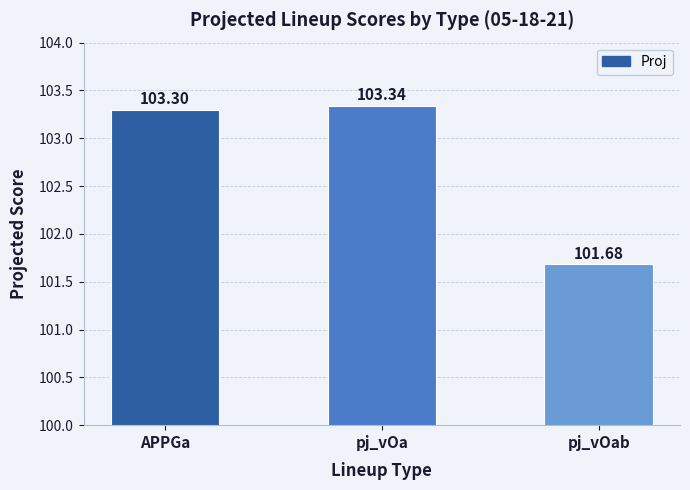

True or false: the data shows 52.8 at pj_vOa.

False